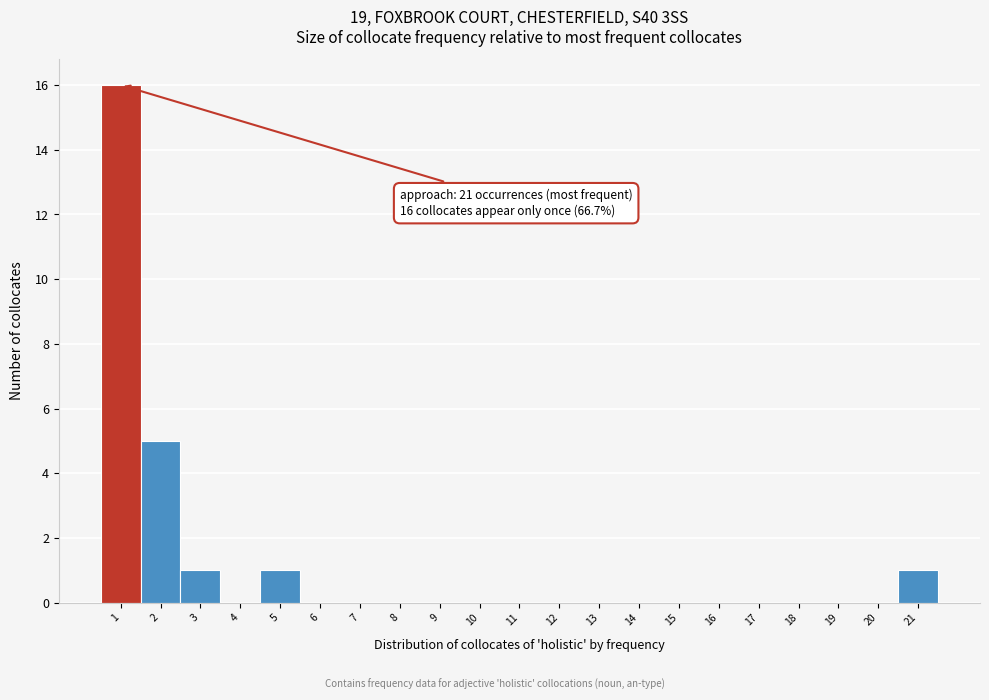

Over which range of the x-axis is the bar tallest?

0.5 to 1.5